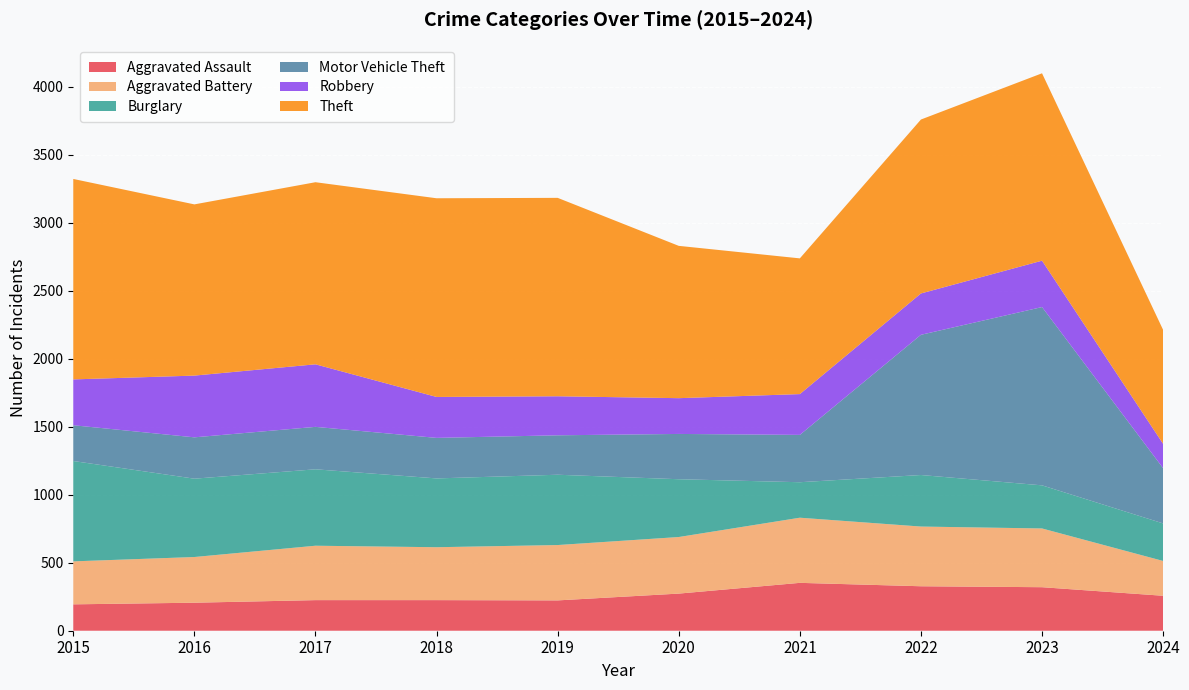

Reading left to right, transcribe all the data shown in this chart.

Aggravated Assault: 194	206	225	225	223	273	352	327	320	257
Aggravated Battery: 316	336	400	389	407	416	479	439	432	256
Burglary: 738	576	562	506	517	425	261	379	317	276
Motor Vehicle Theft: 263	304	312	298	290	333	348	1031	1311	406
Robbery: 337	454	460	301	287	263	300	304	341	179
Theft: 1474	1259	1339	1461	1459	1120	998	1279	1378	838